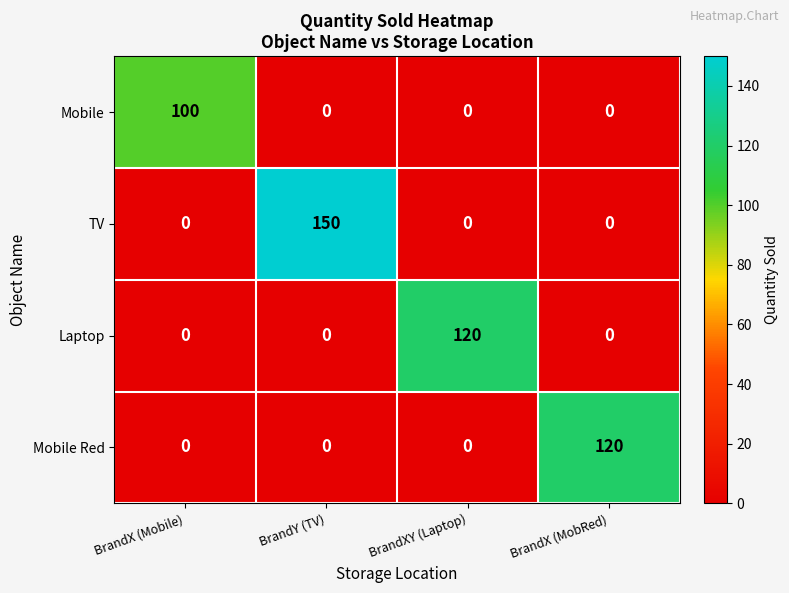

How many series are shown in this chart?

4